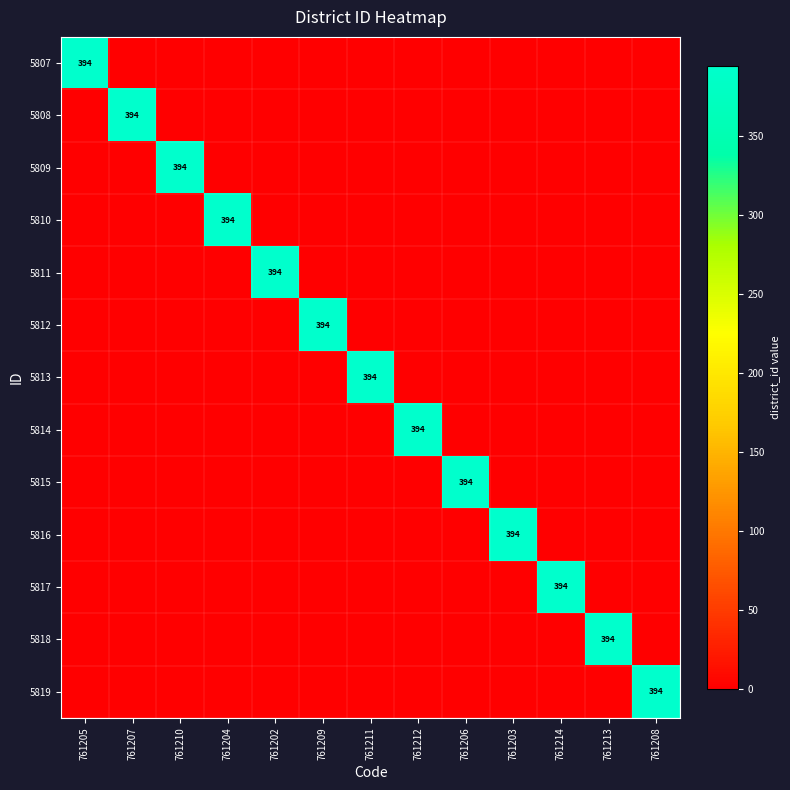

The value of 5807 at 761204 is -187. True or false?

False